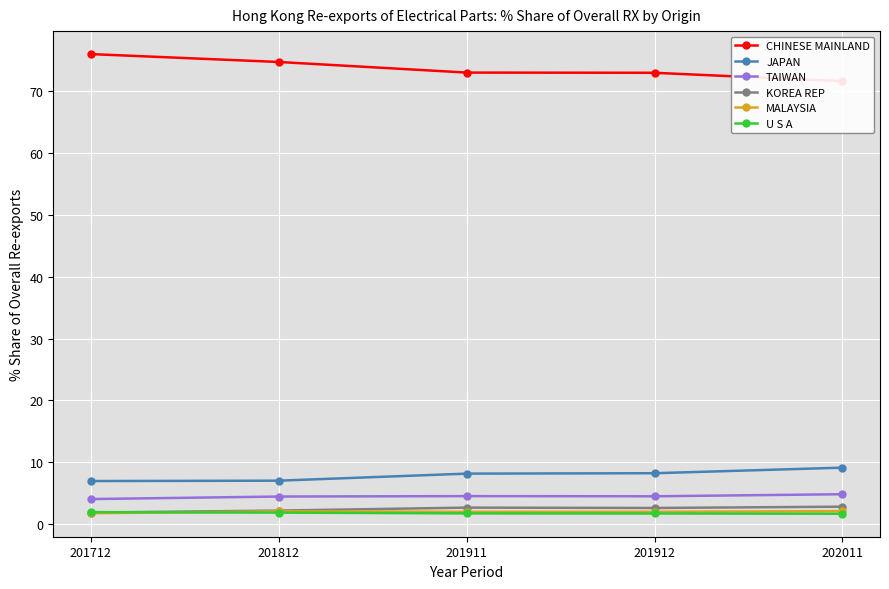

The TAIWAN series shows 6.4 at 201812. True or false?

False